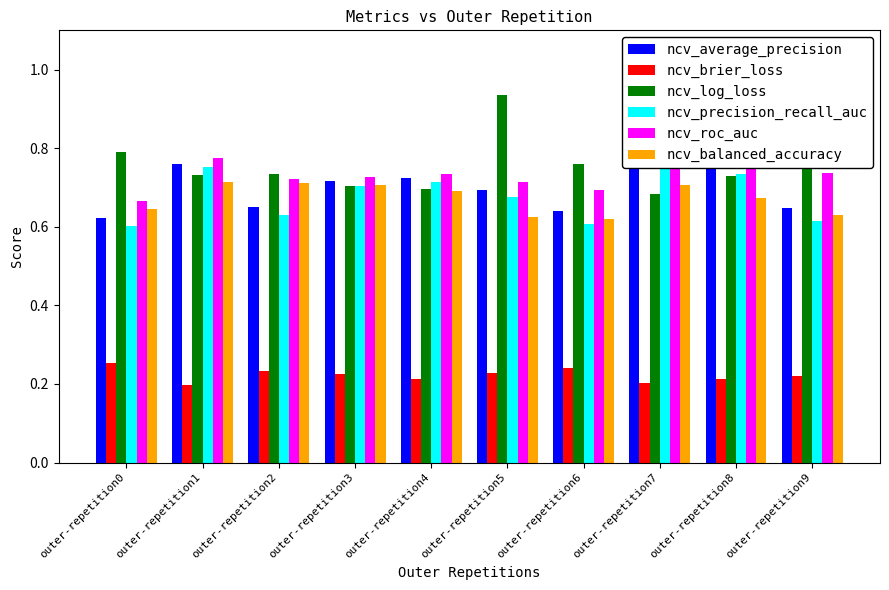

What is the greatest value displayed?

0.9